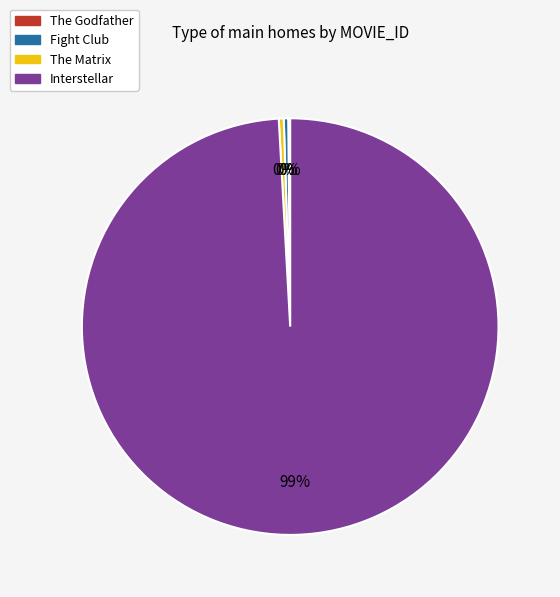

True or false: The Matrix accounts for 0% of the total.

True